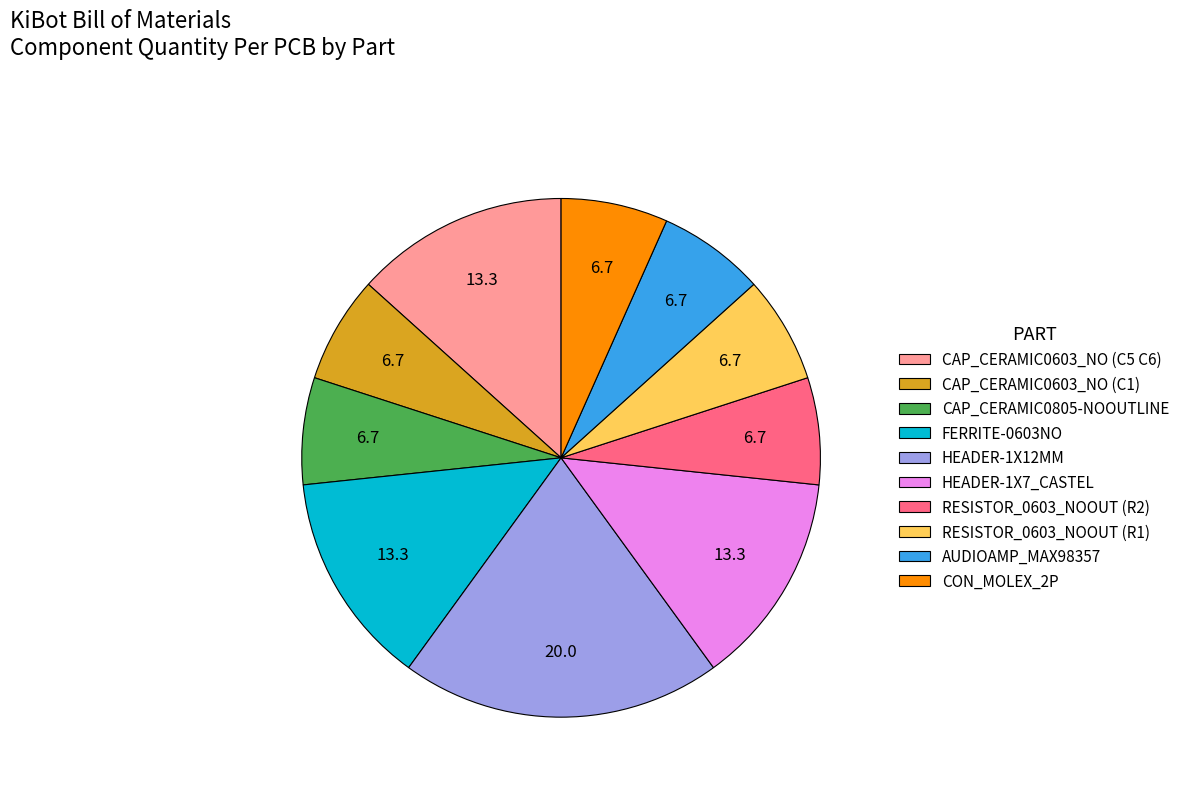

Which slice is the largest?

HEADER-1X12MM